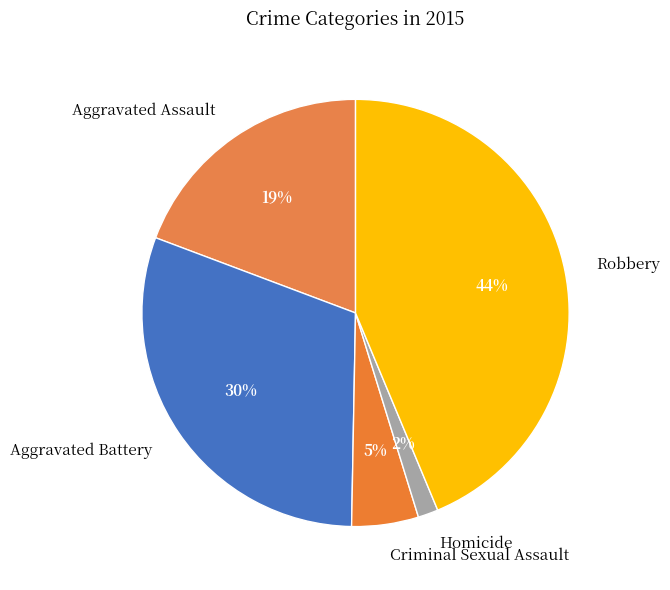

To the nearest percent, what portion does Aggravated Battery represent?

30%